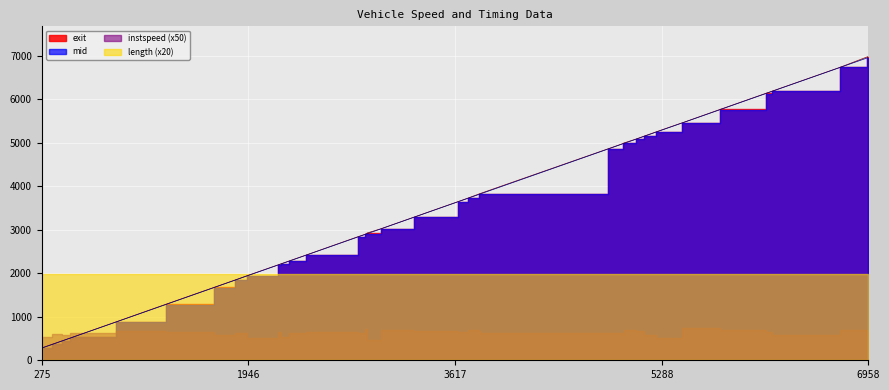

What is the average value of the mid series?

3479.7